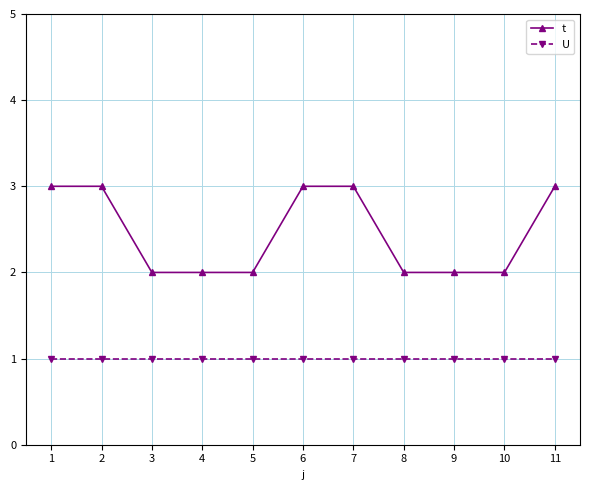

What is the maximum value for U?

1